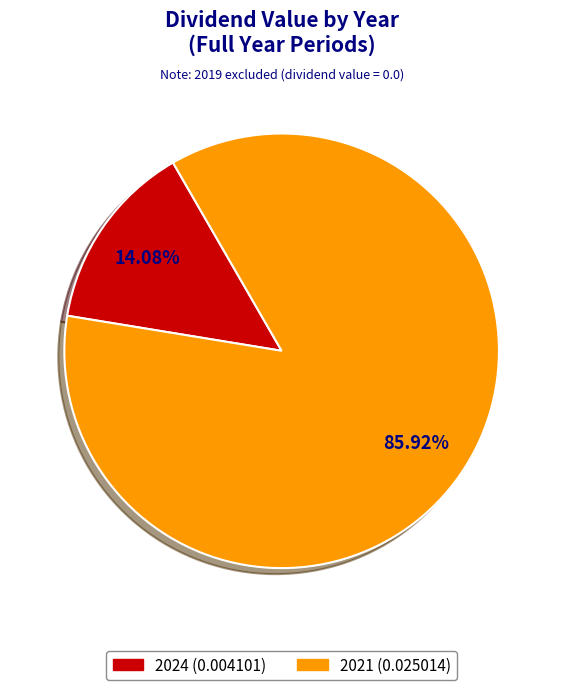

To the nearest percent, what portion does 2021 represent?

86%